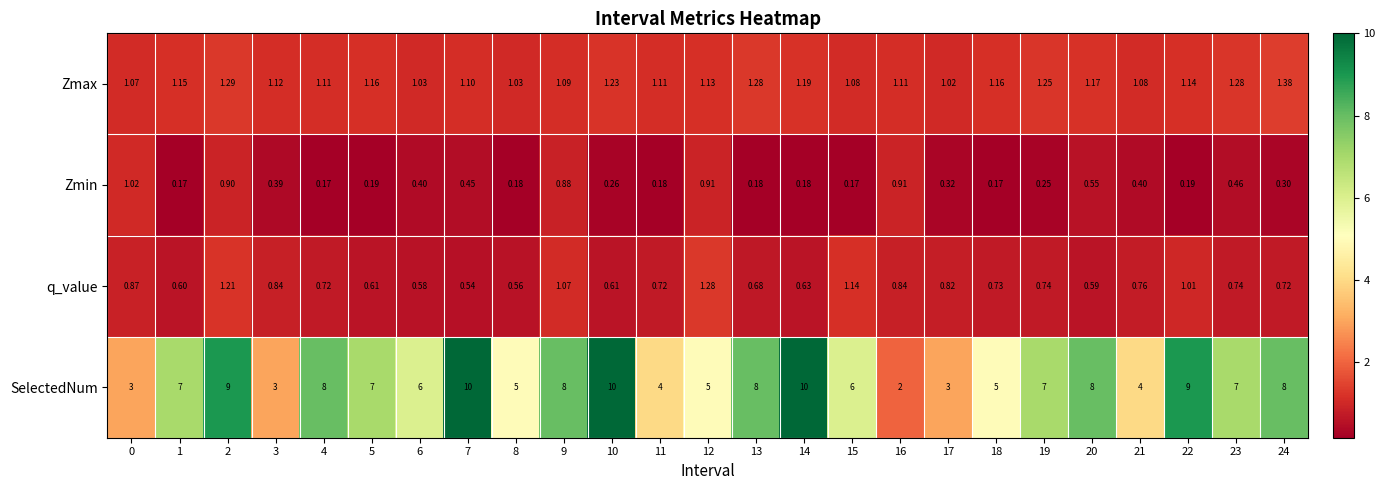

Which series has the largest range (max minus min)?

SelectedNum